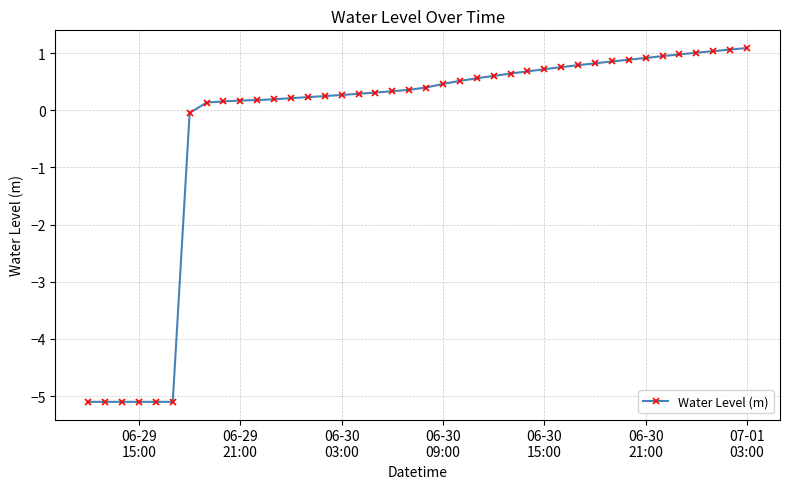

What is the greatest value displayed?

1.1